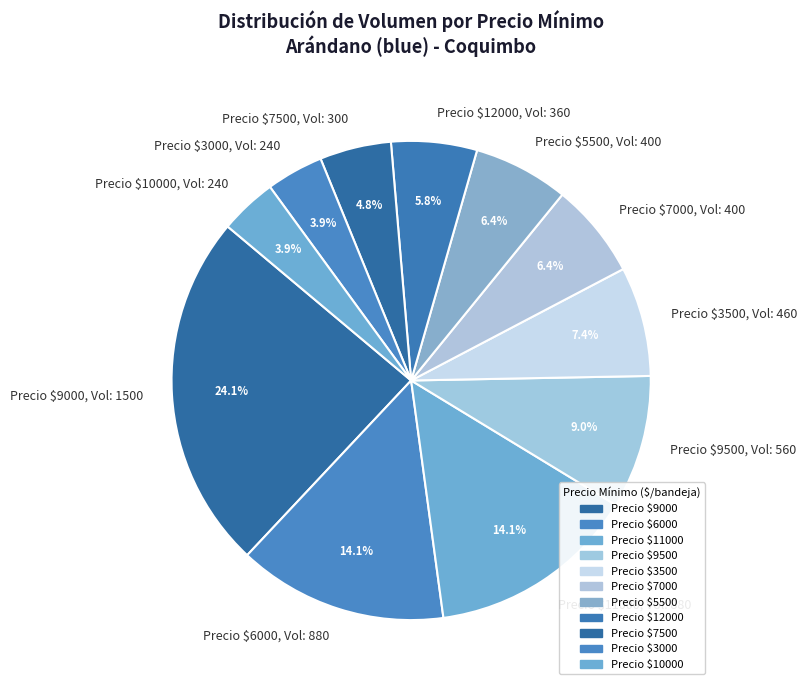

Is there a majority slice in this chart?

No